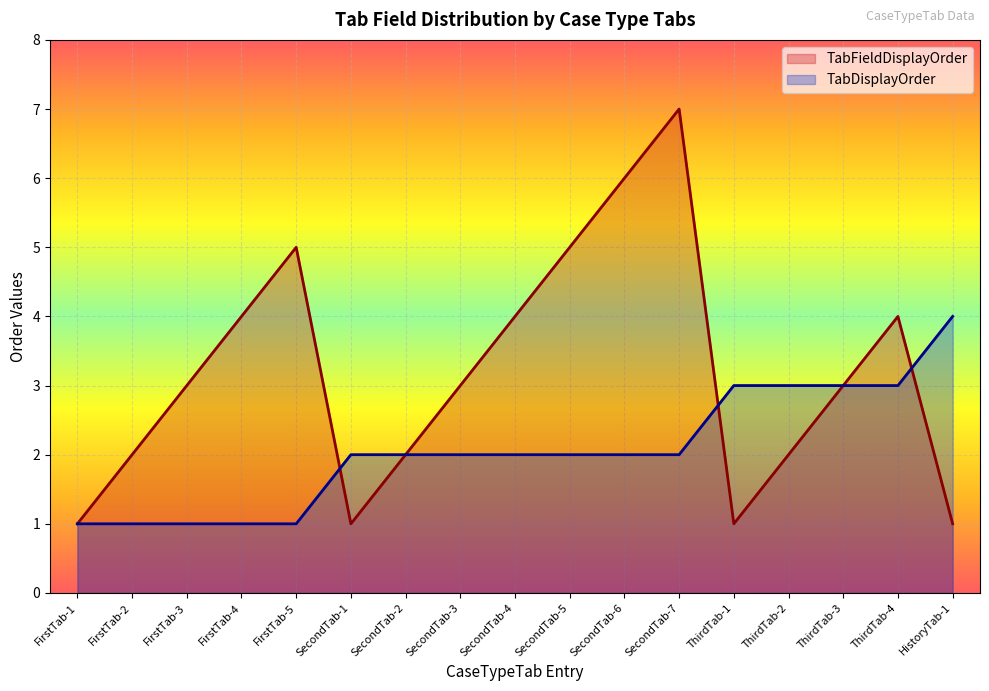

How many intersections are there between TabFieldDisplayOrder and TabDisplayOrder?

3